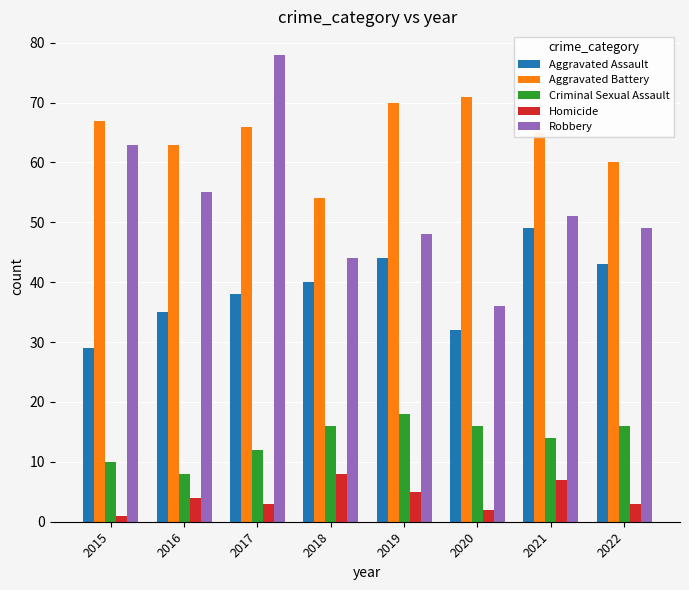

What are all the series names shown in the legend?

Aggravated Assault, Aggravated Battery, Criminal Sexual Assault, Homicide, Robbery